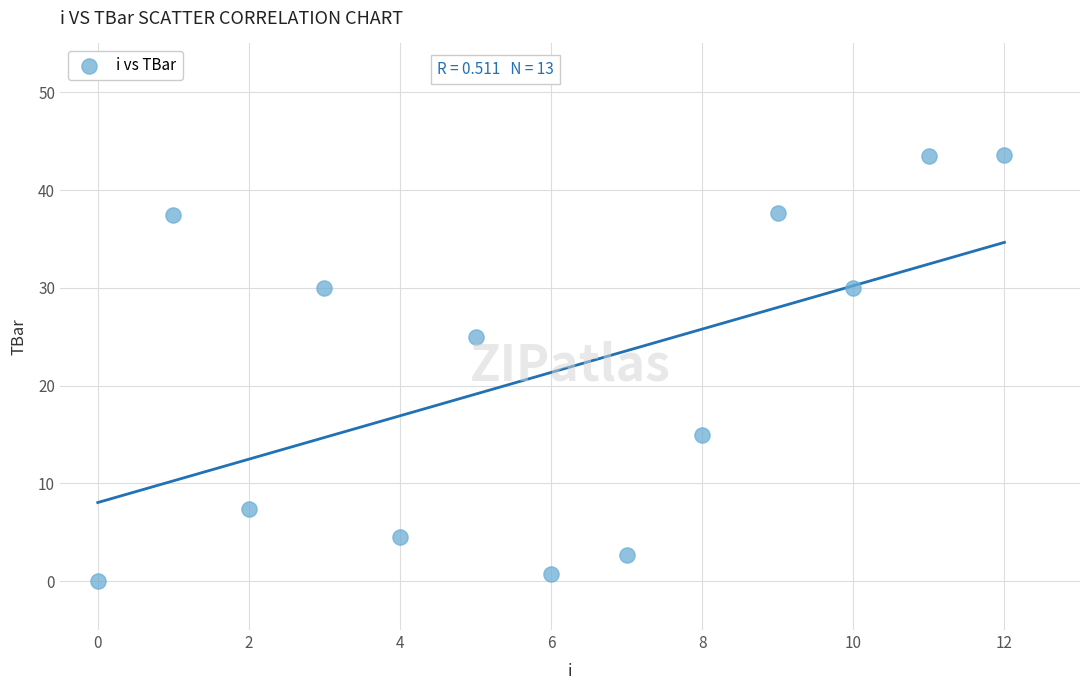

What Y value in the scatter plot is closest to 21?

25.0